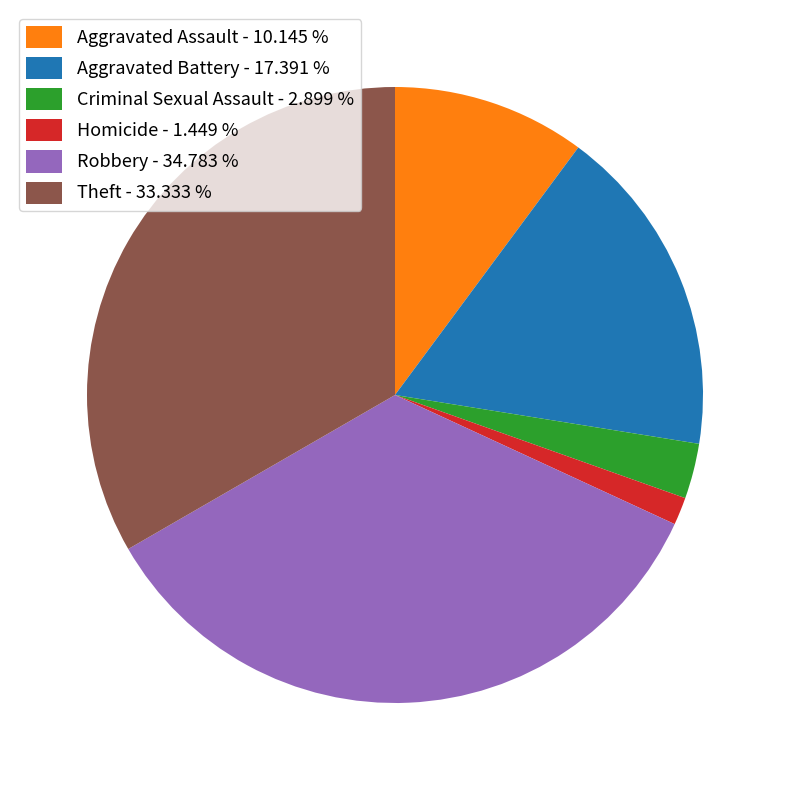

How many slices are in this pie chart?

6